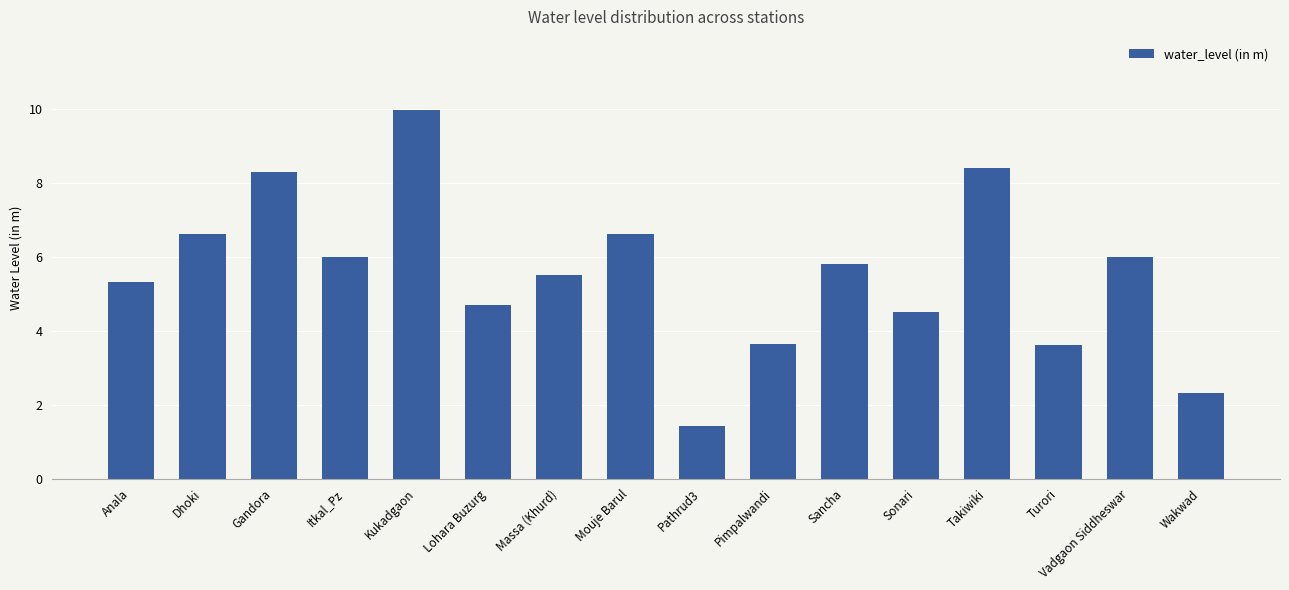

How many data points are less than 5?

6